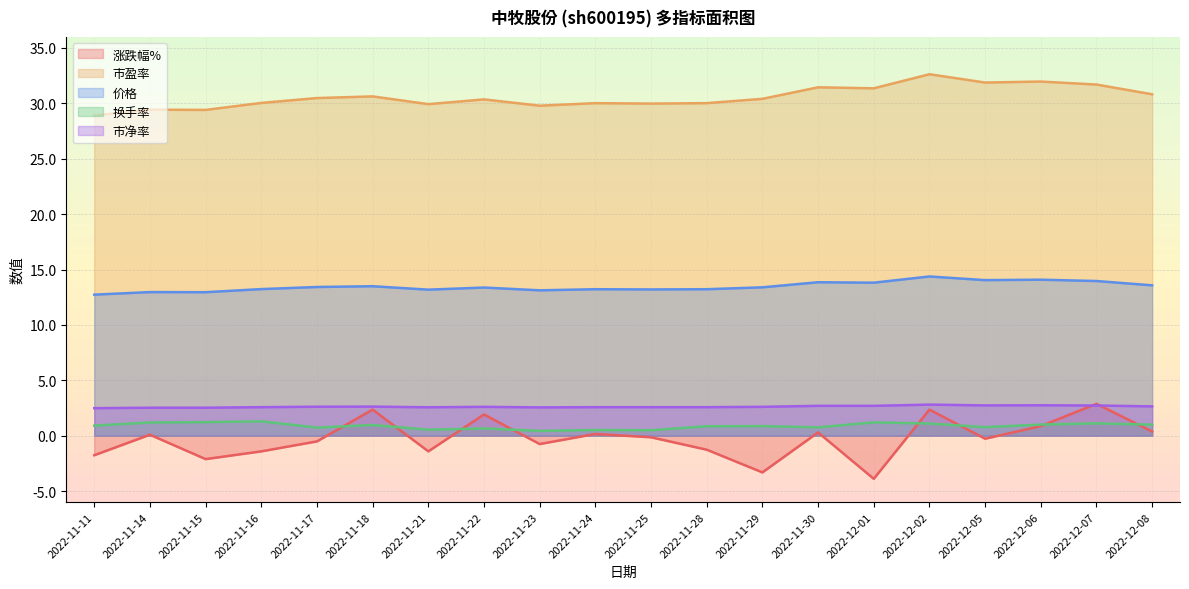

Which series has the widest spread of values?

涨跌幅%